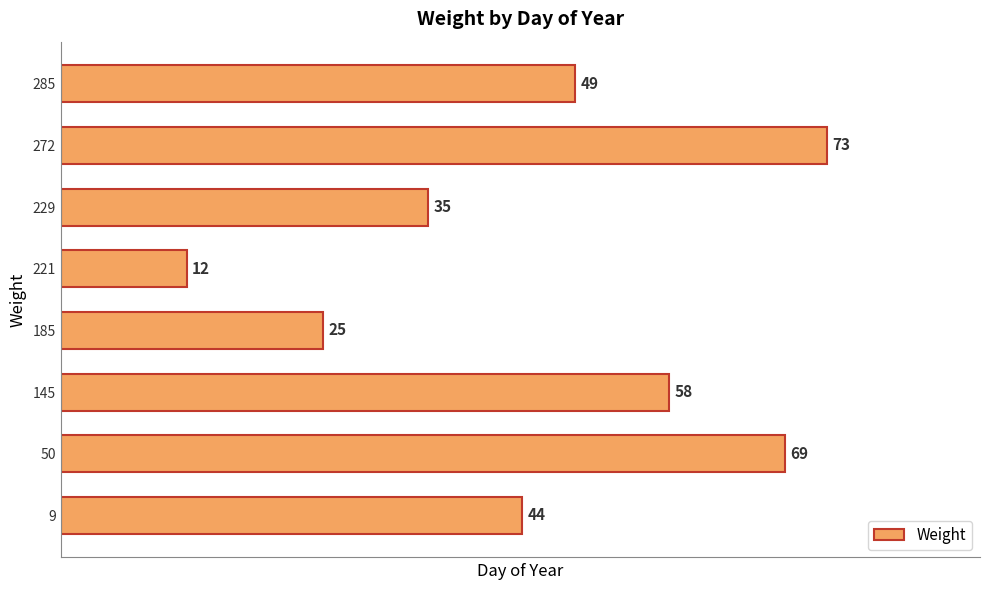

Reading top to bottom, what are all the values shown in this chart?

49	73	35	12	25	58	69	44